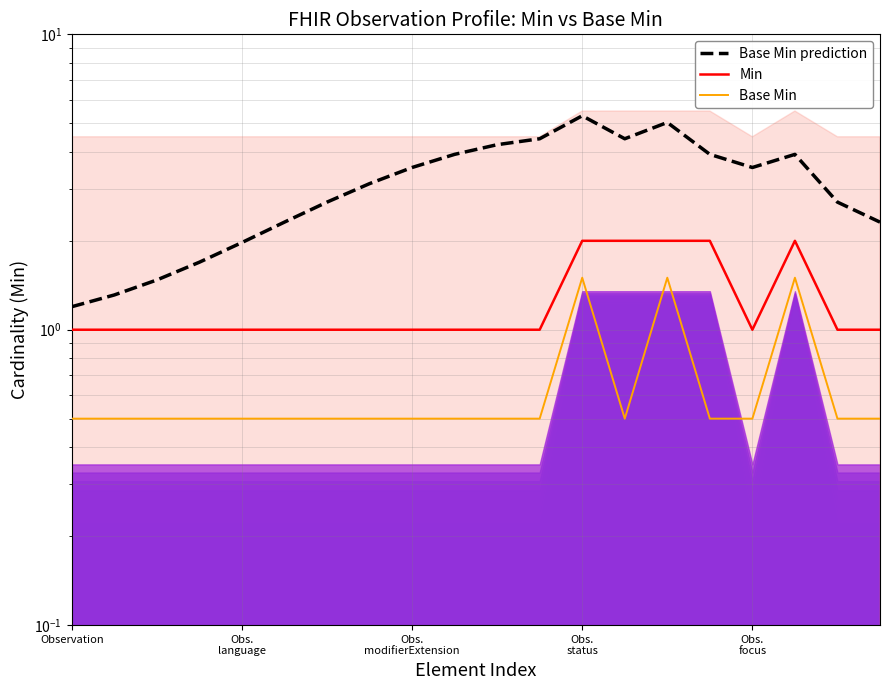

Count the number of data series in this chart.

3